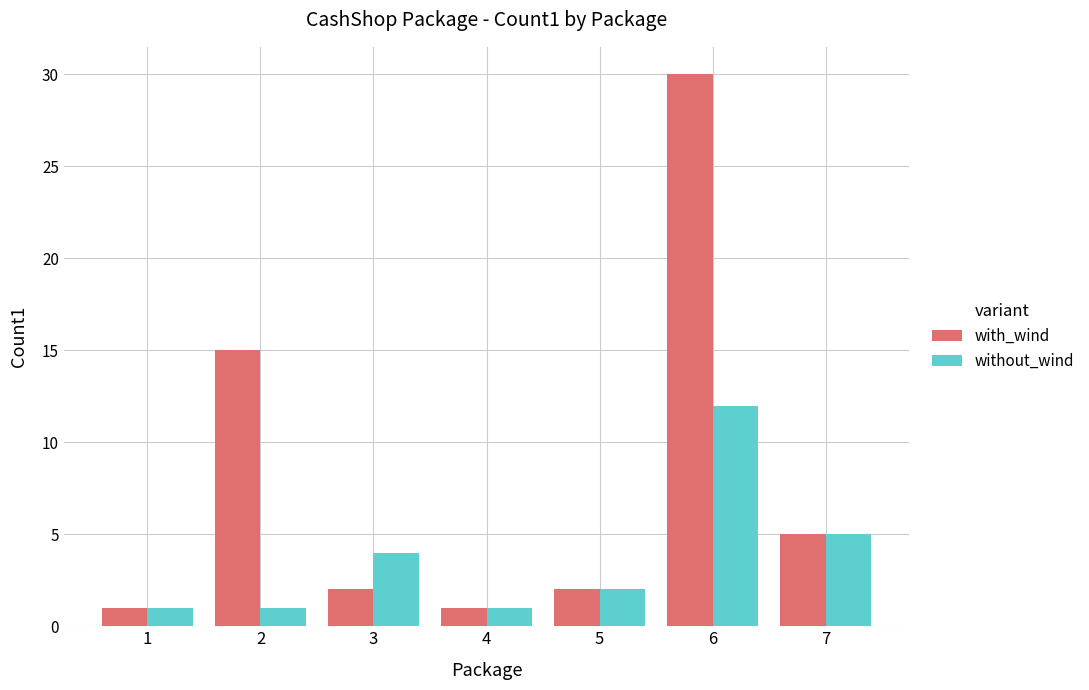

Reading left to right, transcribe all the data shown in this chart.

with_wind: 1	15	2	1	2	30	5
without_wind: 1	1	4	1	2	12	5